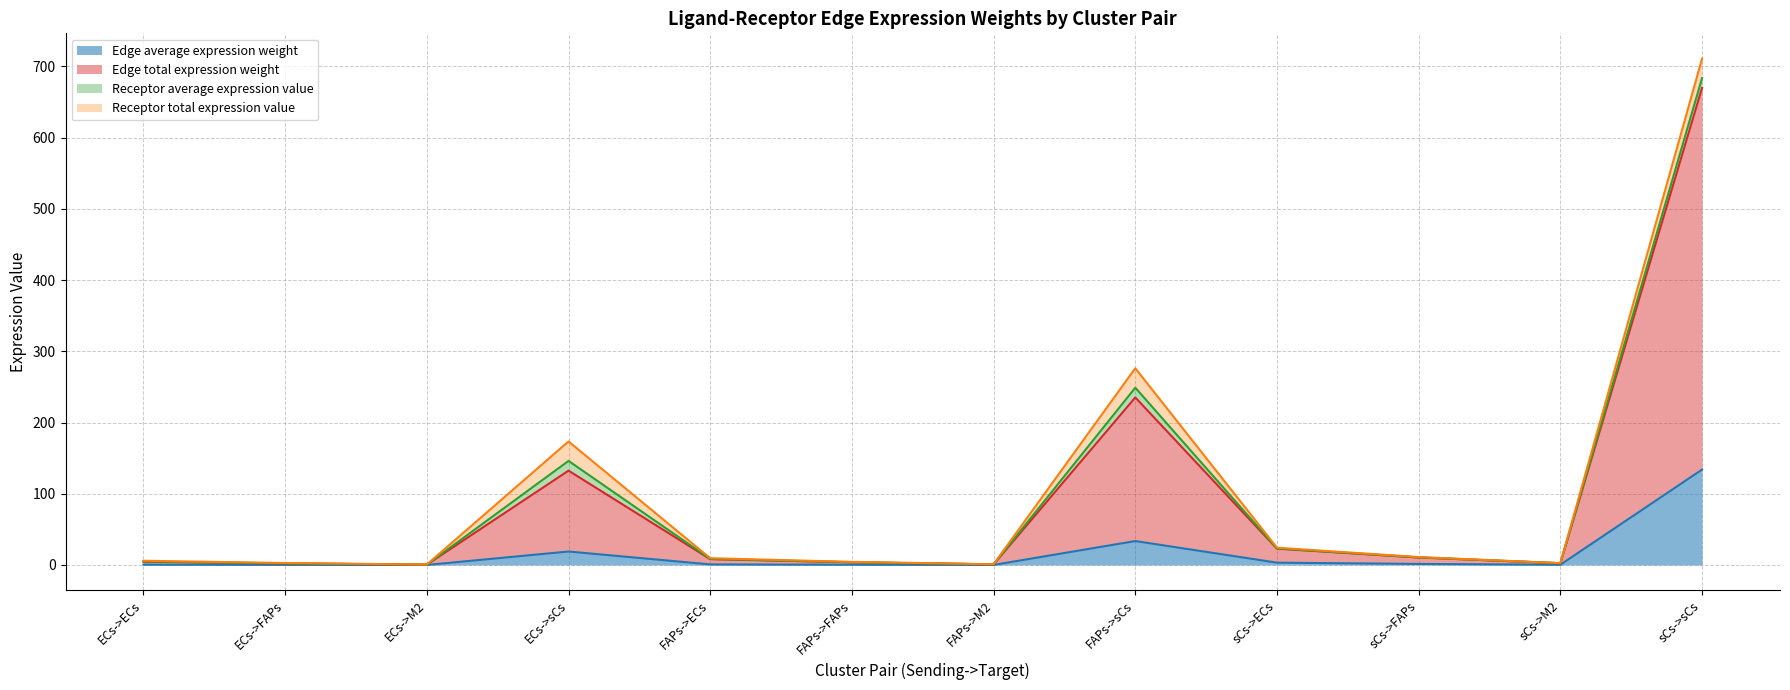

Is it true that Edge average expression weight equals 39.4 at sCs->sCs?

False